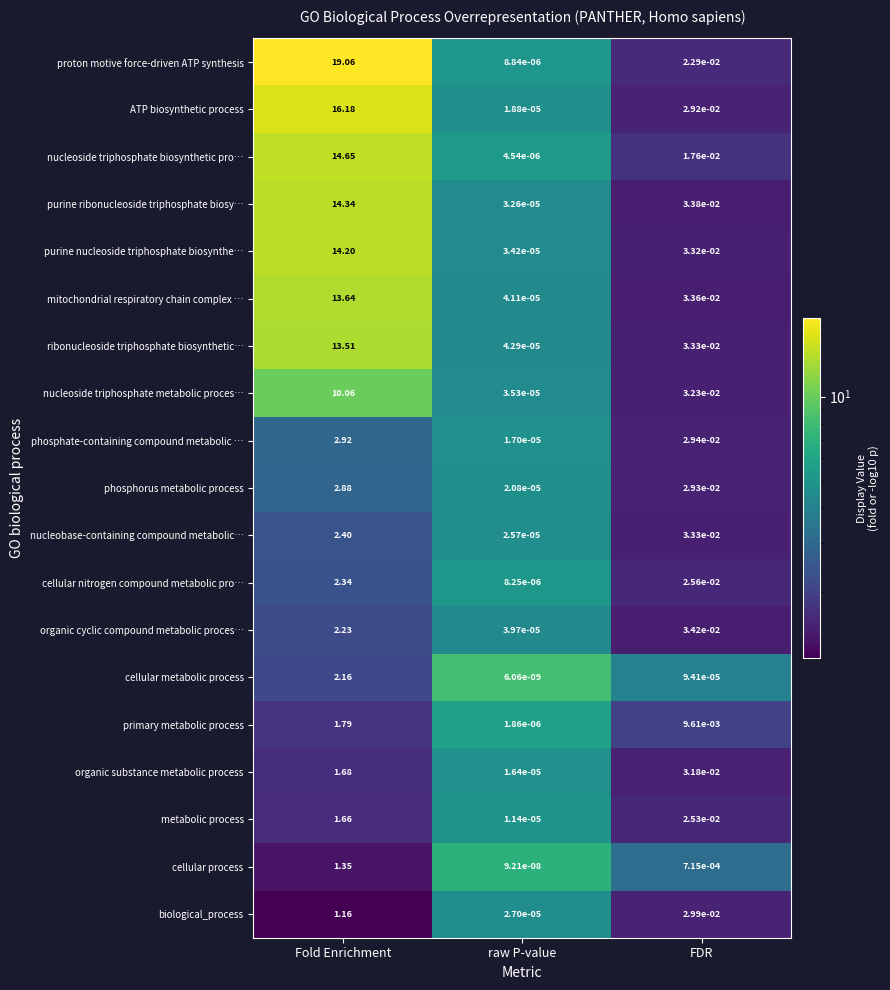

What is the greatest value displayed?

19.1